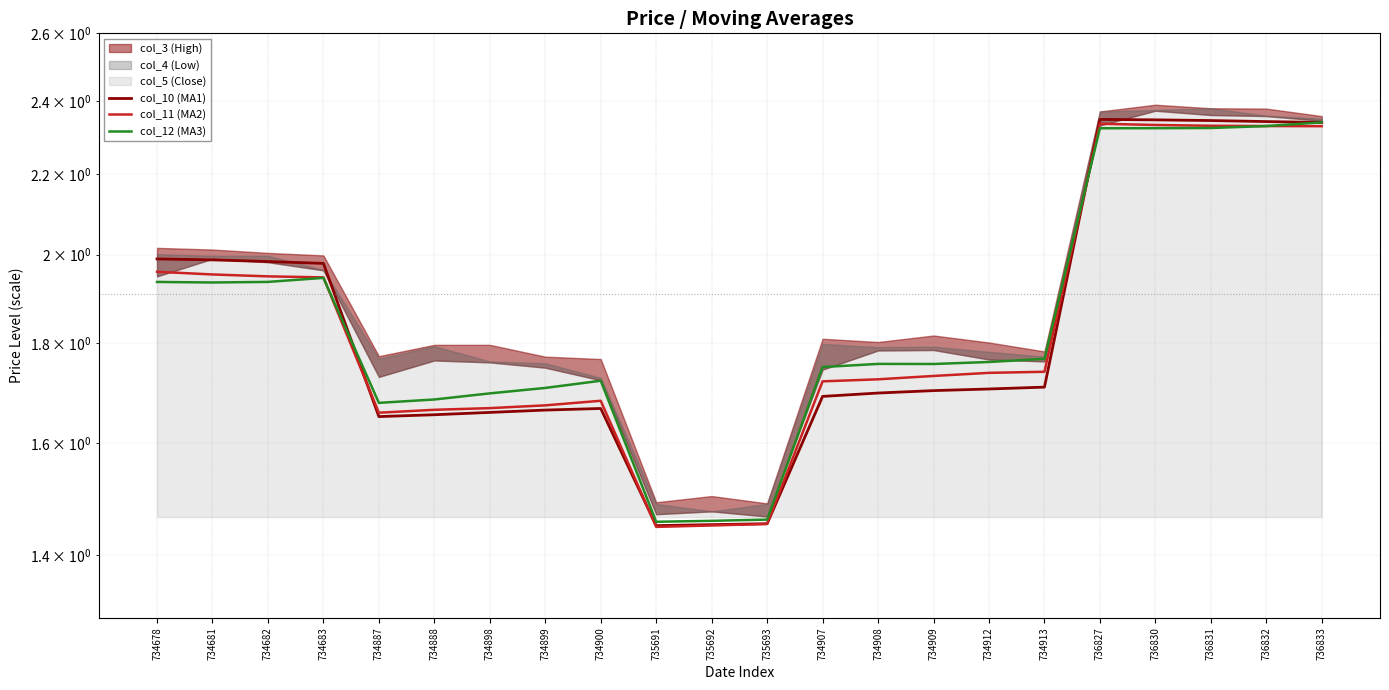

How many lines are shown in the chart?

3